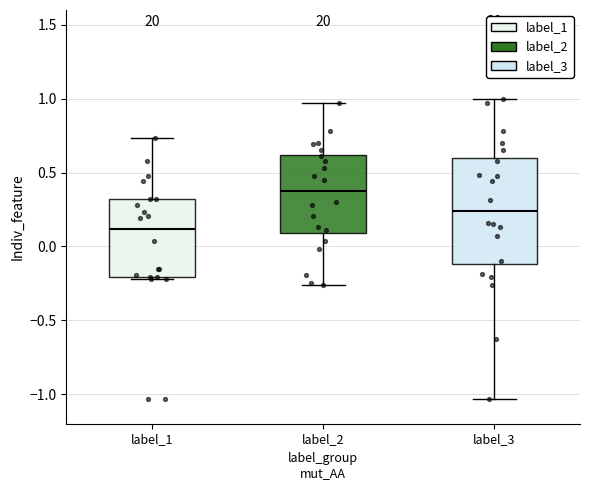

Reading left to right, read every box against the y-axis: the position of its median line, the range the box covers, and the ends of its whiskers. The values are not printed on the chart, so give them approximately, as read against the axis.

label_1: median 0.10, box -0.20 to 0.30, whiskers -0.20 (just below the box's lower edge) to 0.75
label_2: median 0.40, box 0.10 to 0.60, whiskers -0.25 to 0.95
label_3: median 0.25, box -0.10 to 0.60, whiskers -1.05 to 1.00